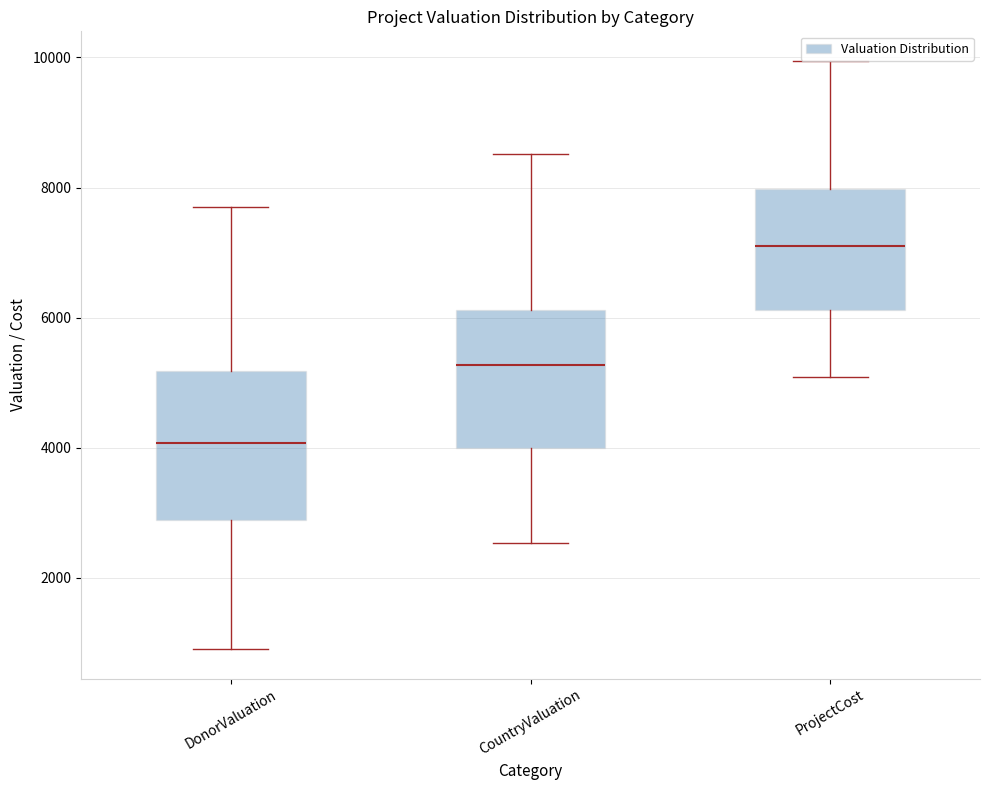

Reading left to right, transcribe this box plot: for each box, give where its median line is, the range the box spans, and where its two whiskers end, as read against the y-axis. The values are not printed on the chart, so give them approximately, as read against the axis.

DonorValuation: median 4000, box 2800 to 5200, whiskers 1000 to 7600
CountryValuation: median 5200, box 4000 to 6200, whiskers 2600 to 8600
ProjectCost: median 7000, box 6200 to 8000, whiskers 5000 to 10000